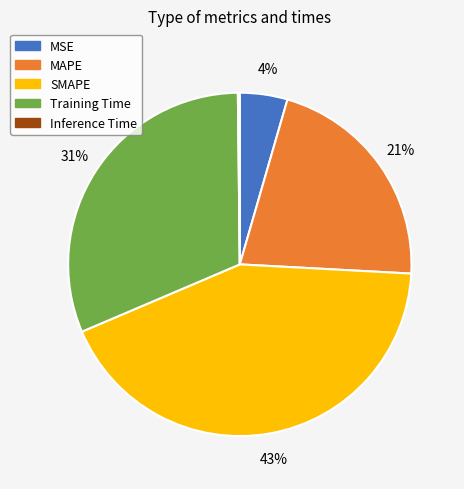

What is the largest slice in the pie chart?

SMAPE